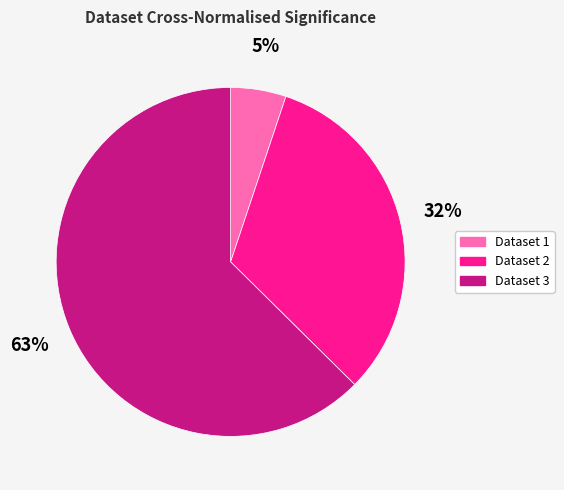

Does any single category account for the majority?

Yes